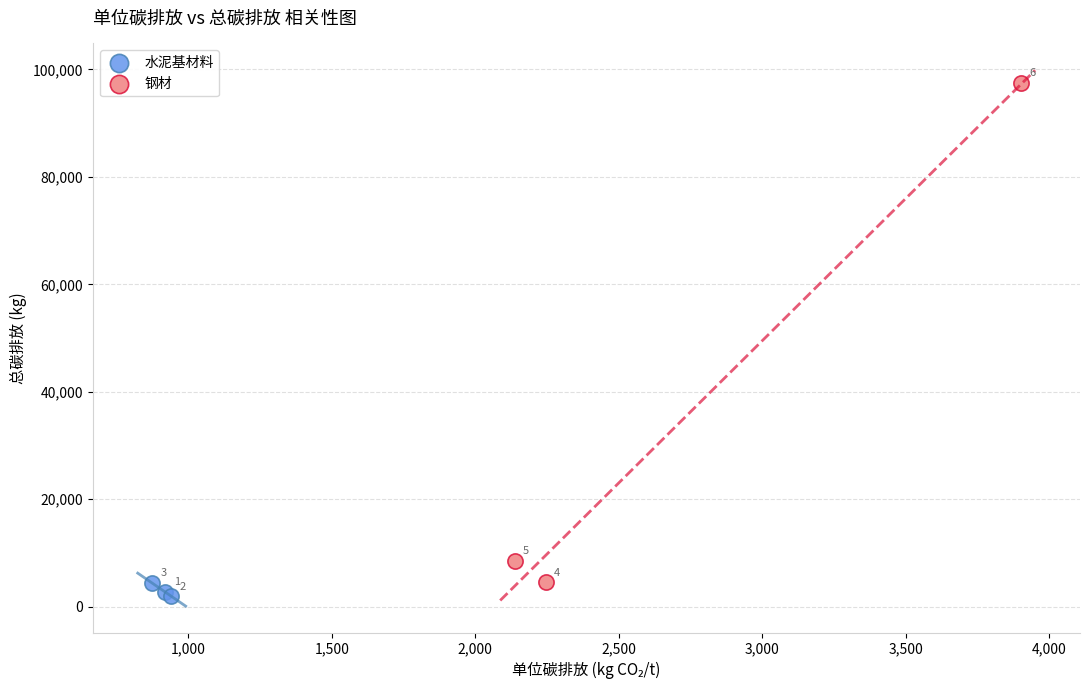

Which series contains the lowest Y value?

水泥基材料